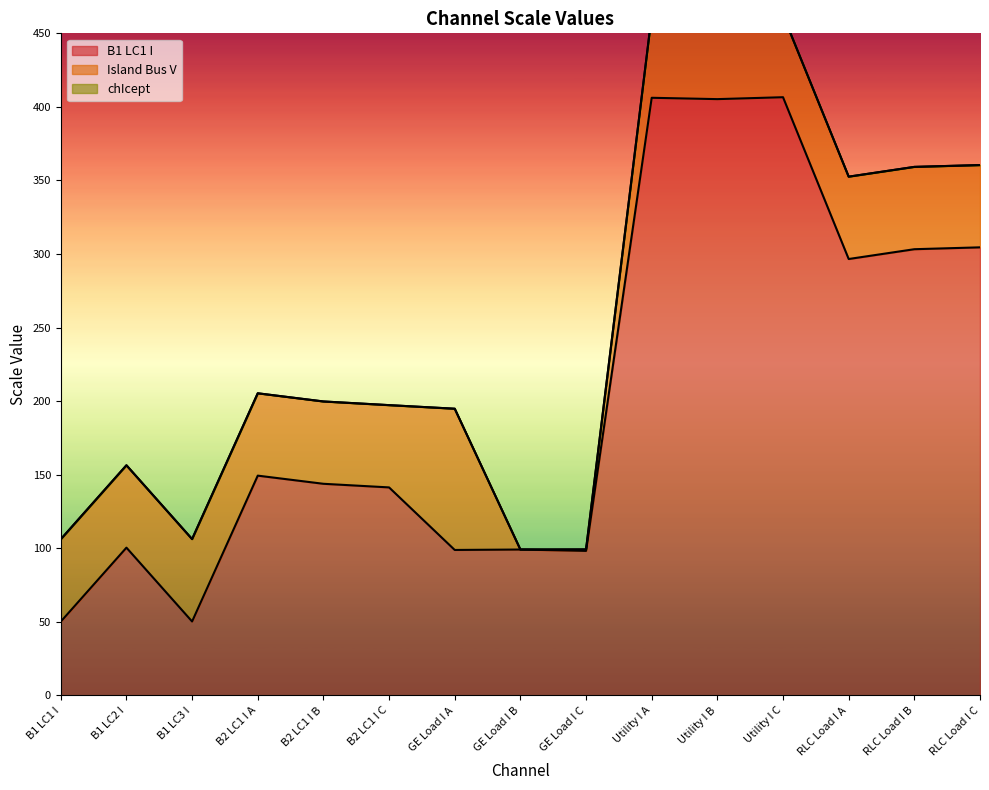

Where is the first local maximum for B1 LC1 I?

B1 LC2 I